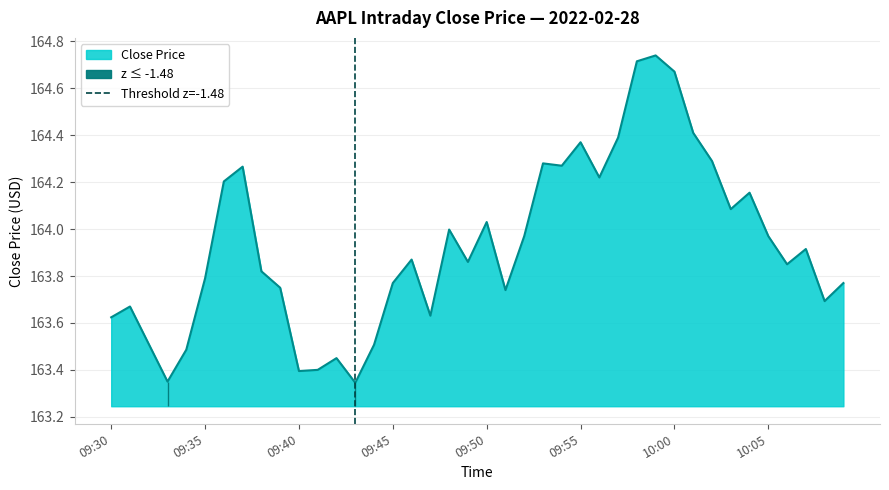

True or false: Close Price has a value of 163.8 at 09:35.

True